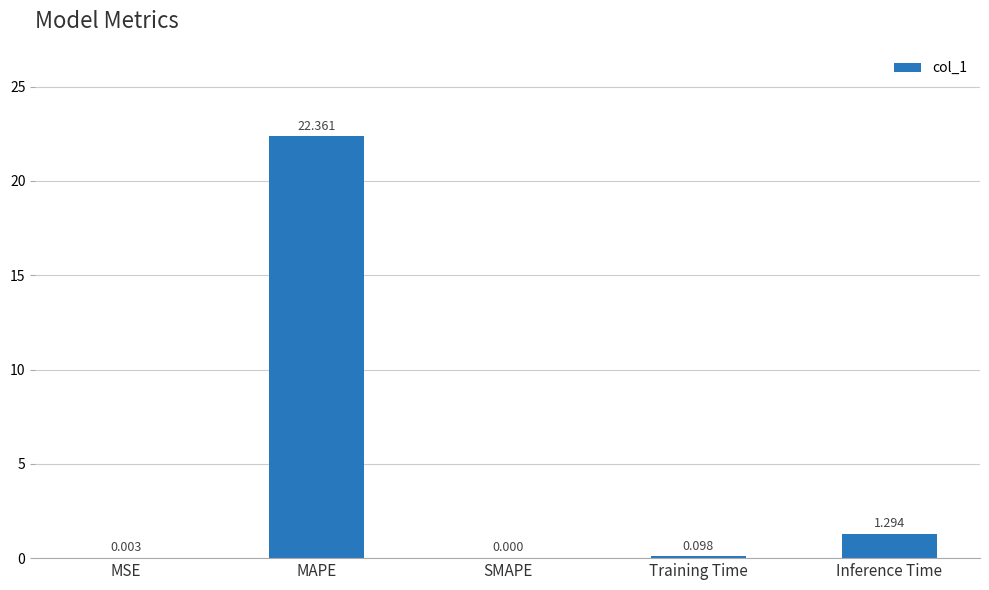

How many positive values are there?

4